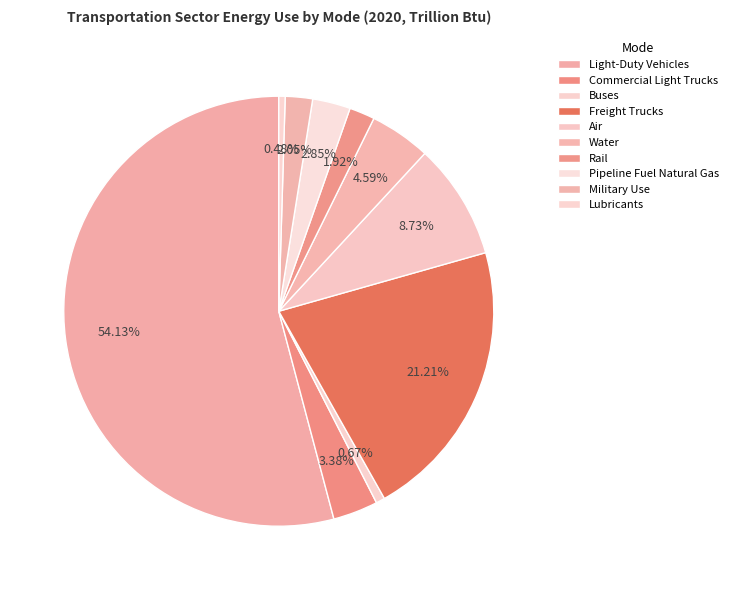

Is it true that Light-Duty Vehicles is 45% of the pie?

False